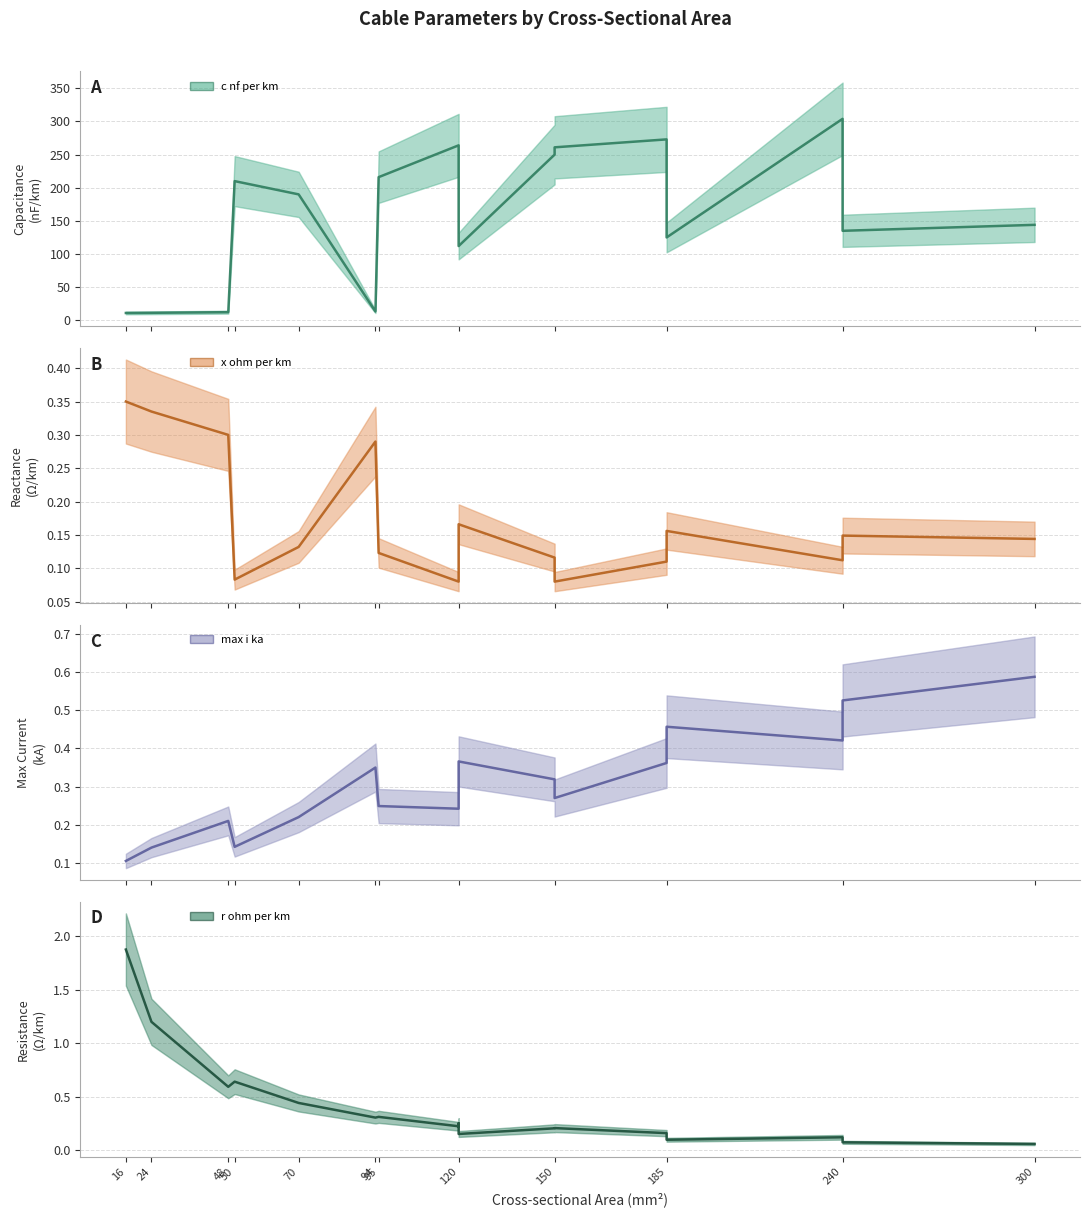

True or false: c_nf_per_km has a value of 12.2 at 48.

True